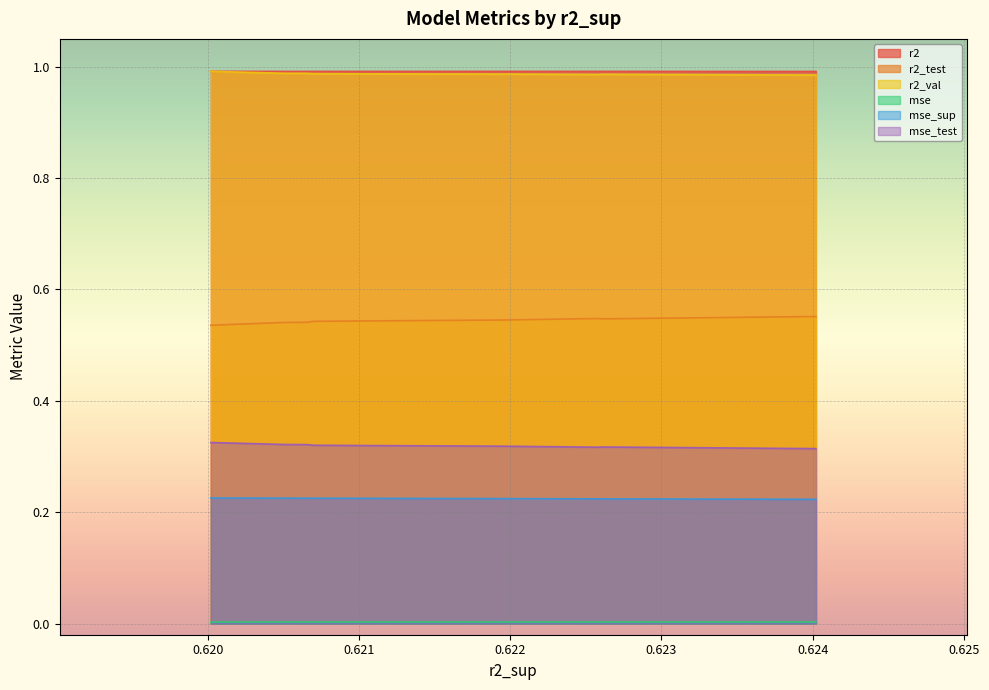

What is the maximum value for mse_test?

0.3